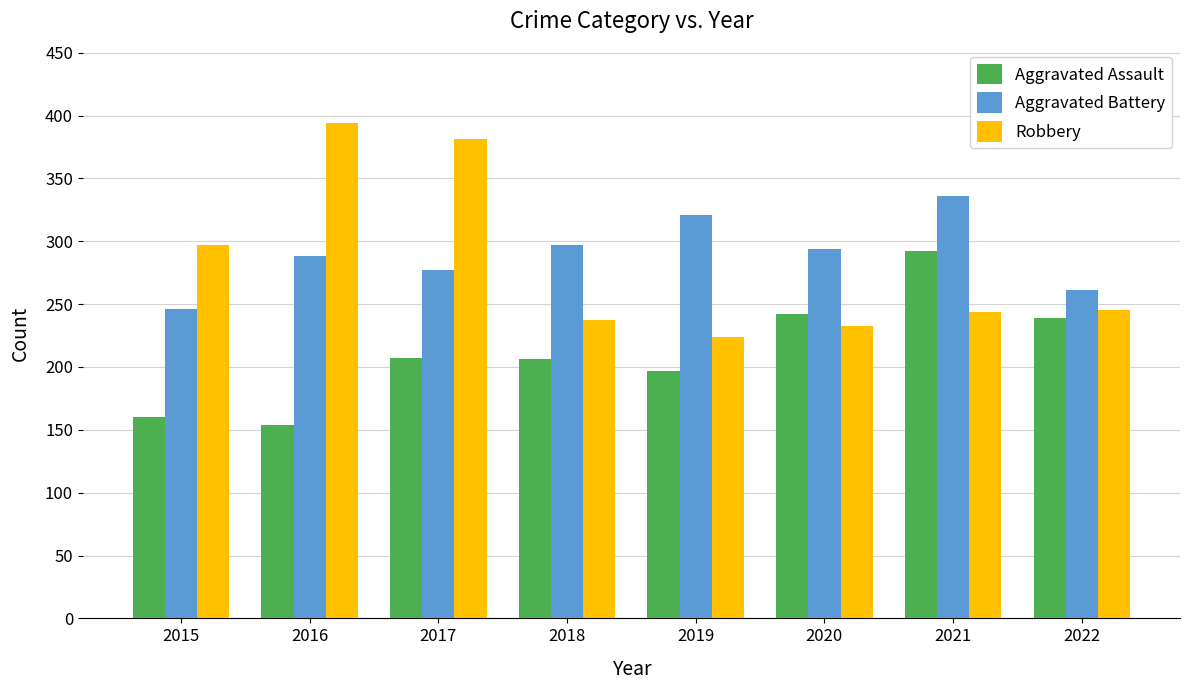

What is the sum of the Robbery values at 2017 and 2021?

625